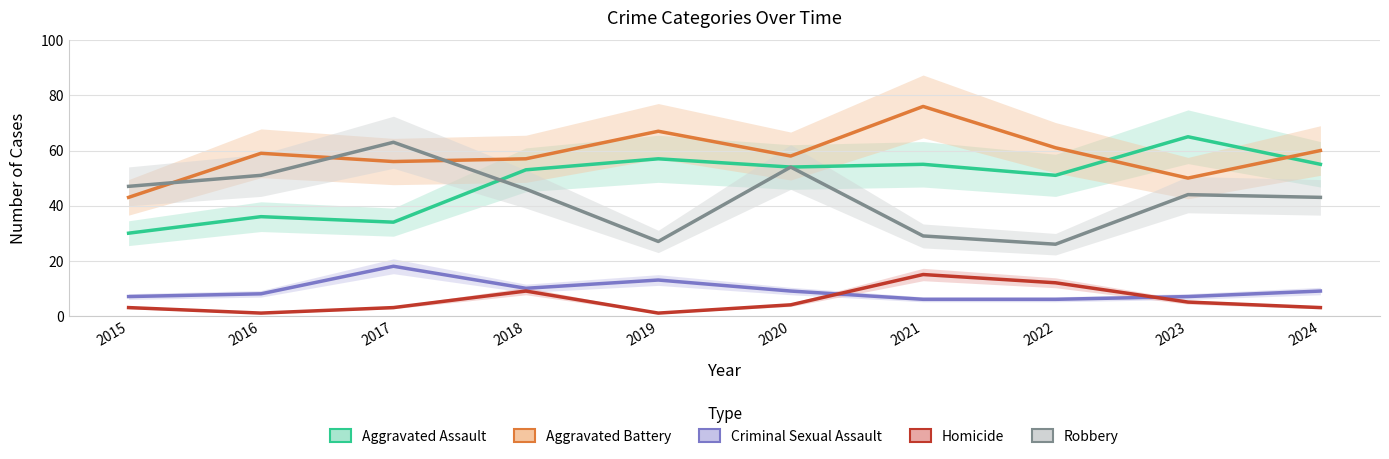

Between 2021 and 2024, which series saw the biggest shift?

Aggravated Battery